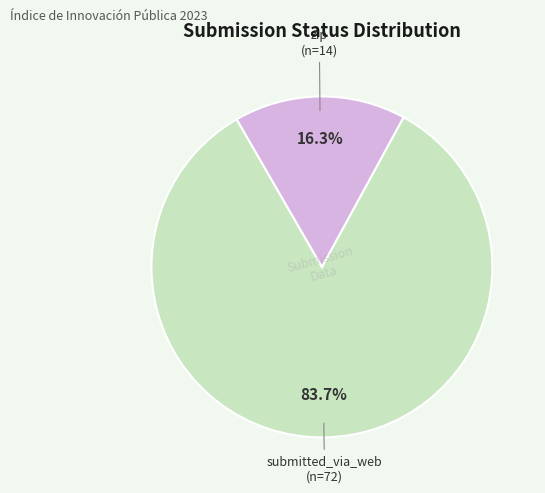

To the nearest percent, what is the difference between the submitted_via_web and zip slice percentages?

67%